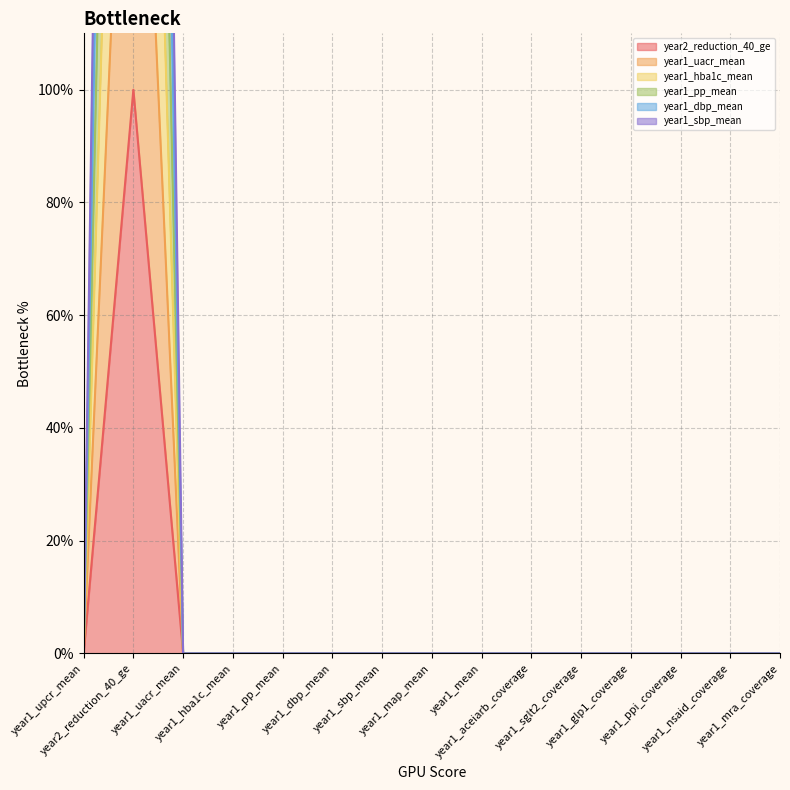

True or false: year1_uacr_mean has a value of 0 at year1_dbp_mean.

True